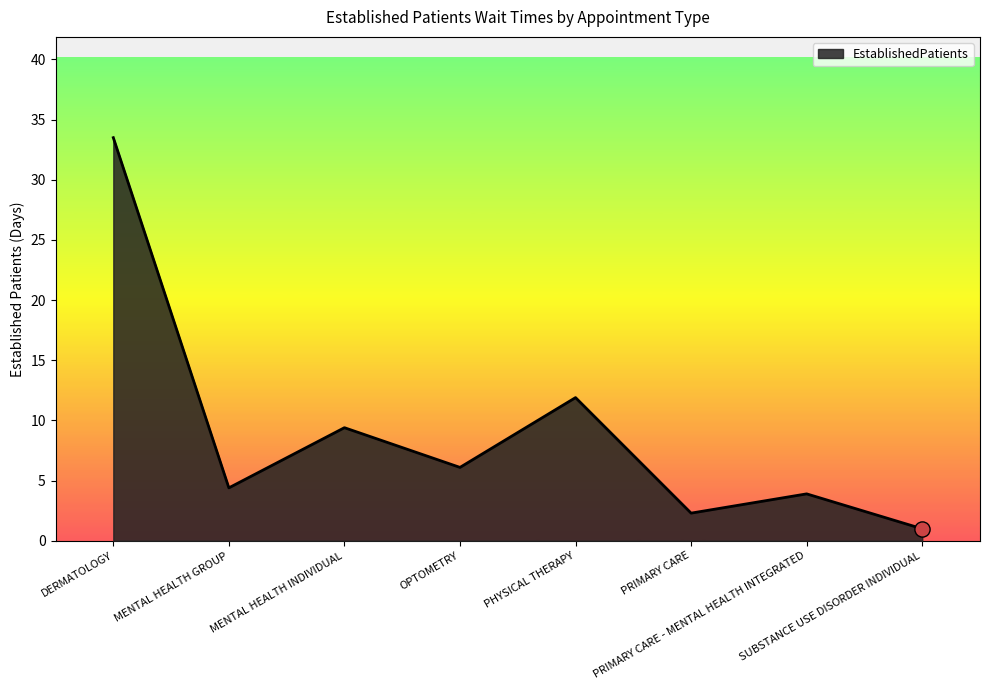

Between DERMATOLOGY and MENTAL HEALTH GROUP, which is larger?

DERMATOLOGY